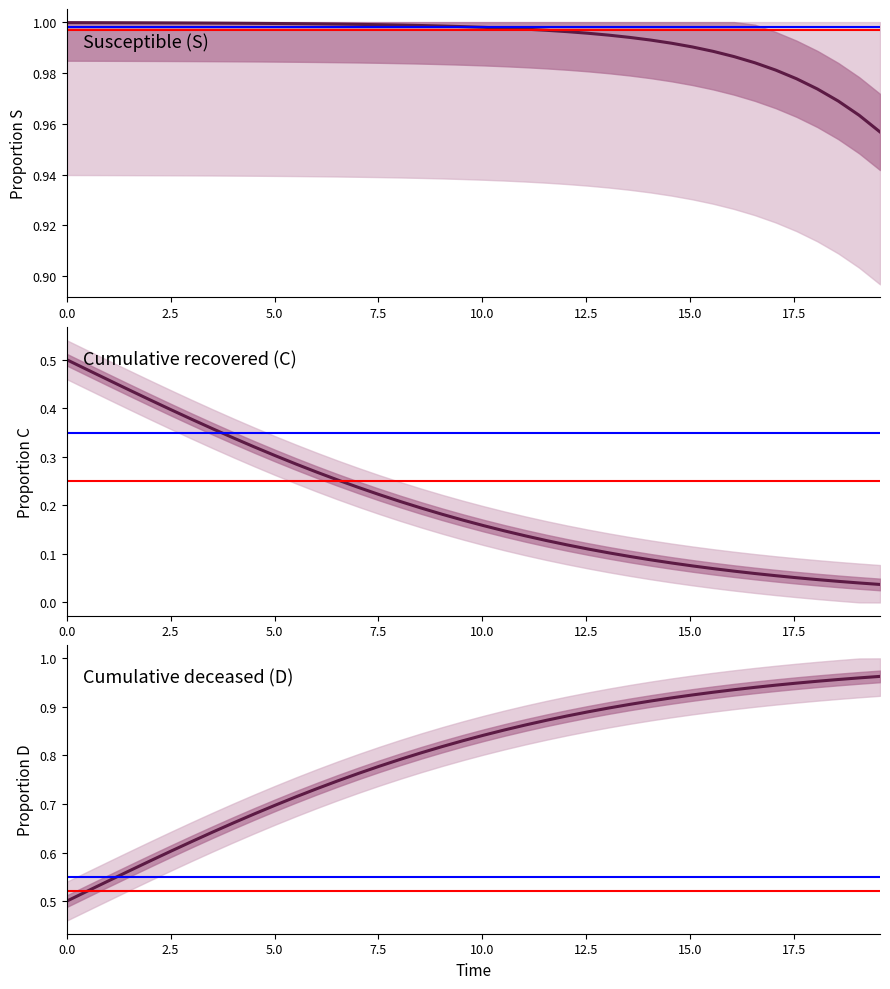

What is the greatest value displayed?

1.0